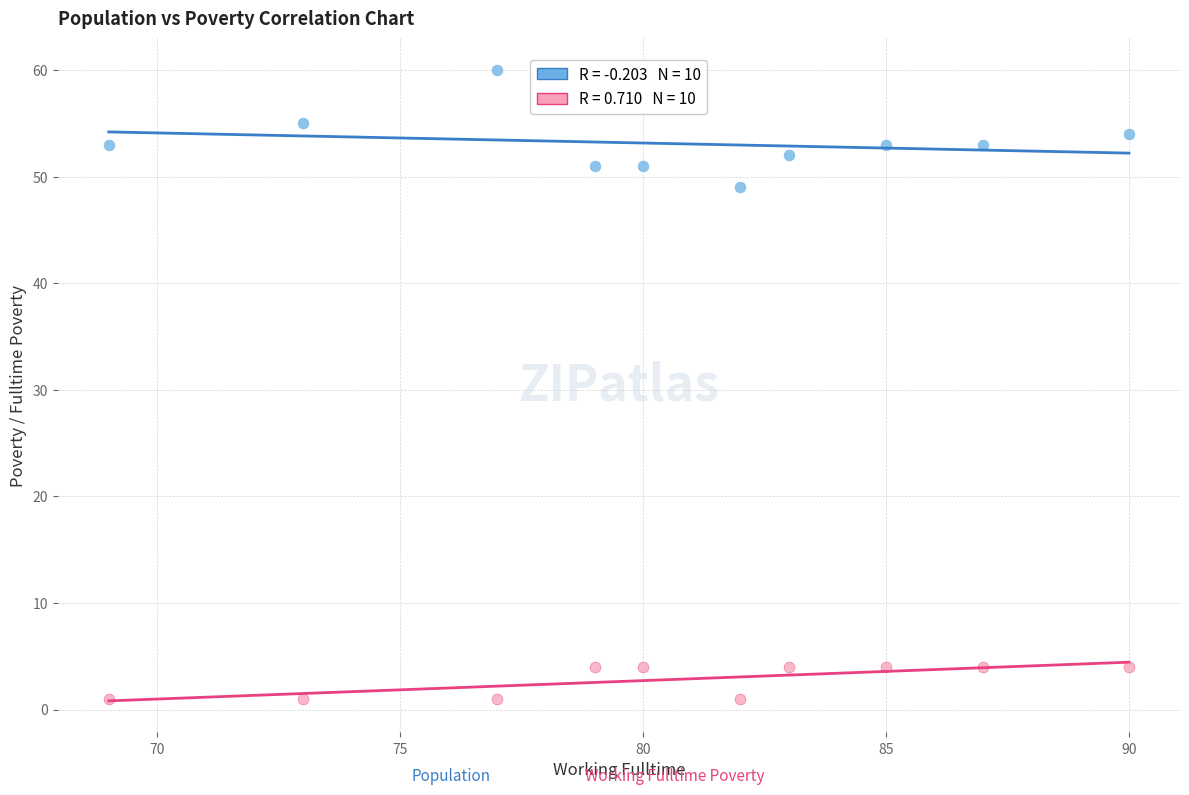

Across all series, what Y value is closest to 30?

49